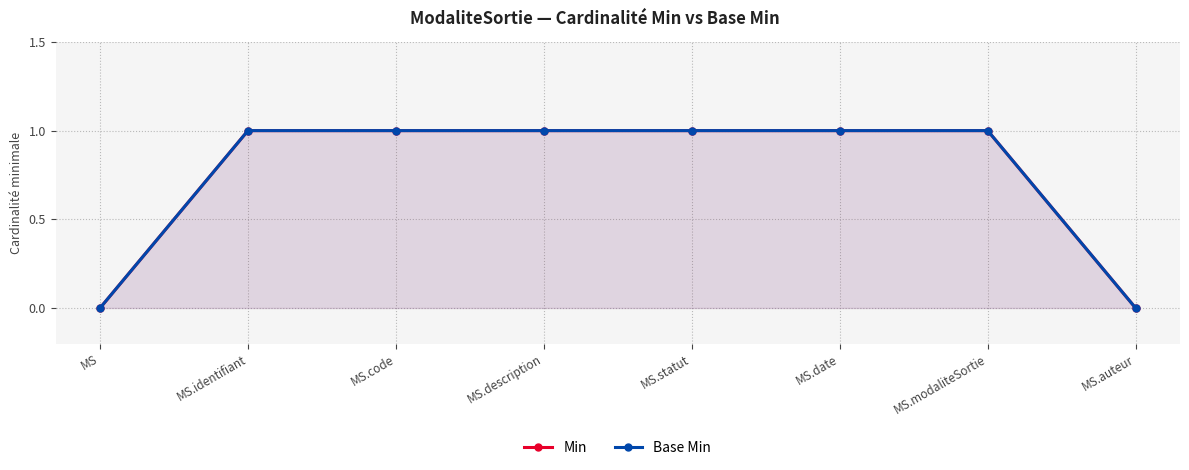

What is the sum of the Min values at MS.modaliteSortie and MS.date?

2